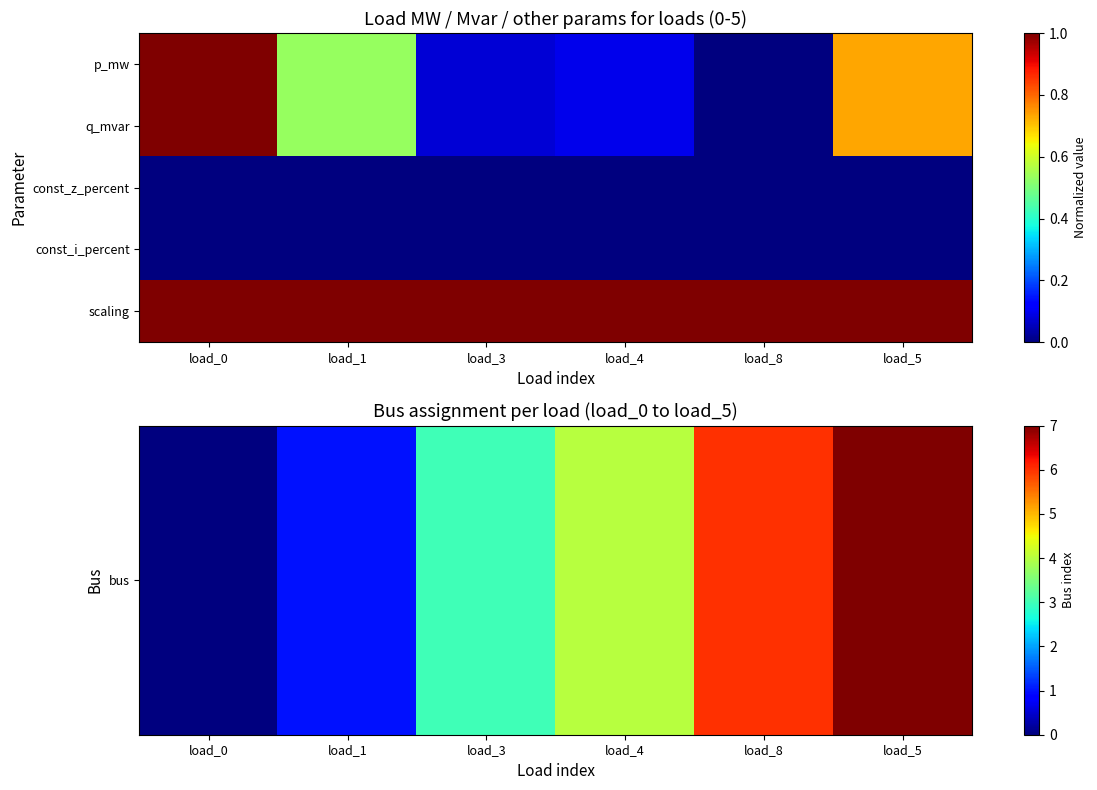

Rank the series at load_3 from lowest to highest value.

const_z_percent, const_i_percent, q_mvar, scaling, bus